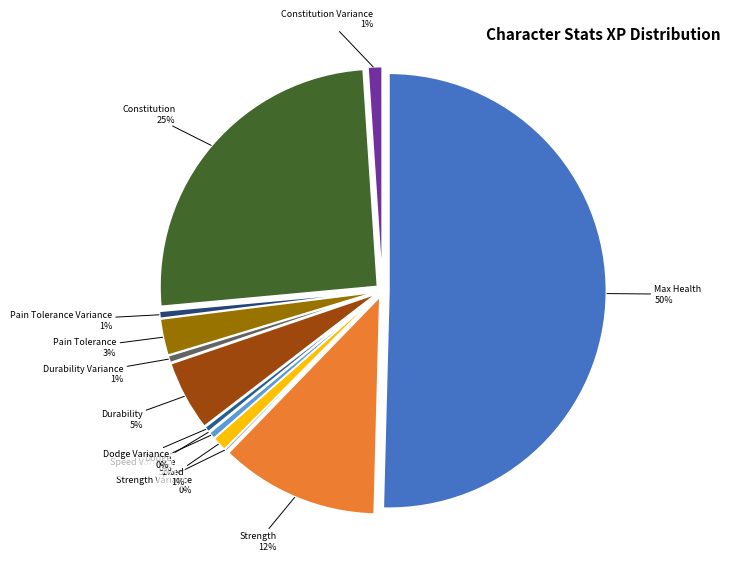

True or false: Dodge accounts for 1% of the total.

False